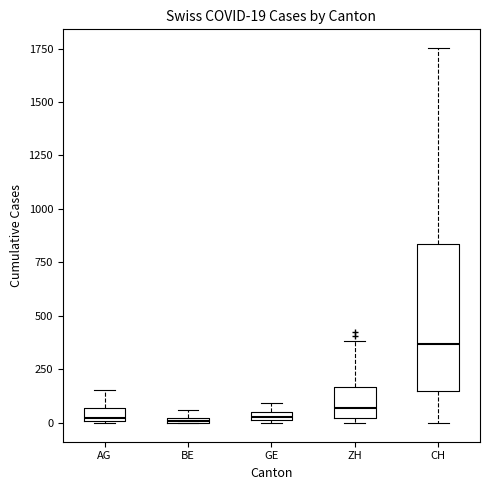

Which box is the tallest, from its lower edge to its upper edge?

CH